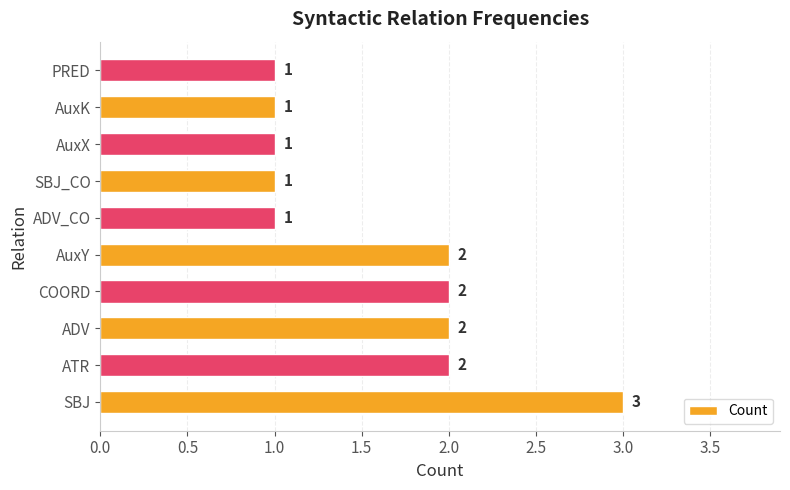

True or false: the data shows 1 at AuxK.

True